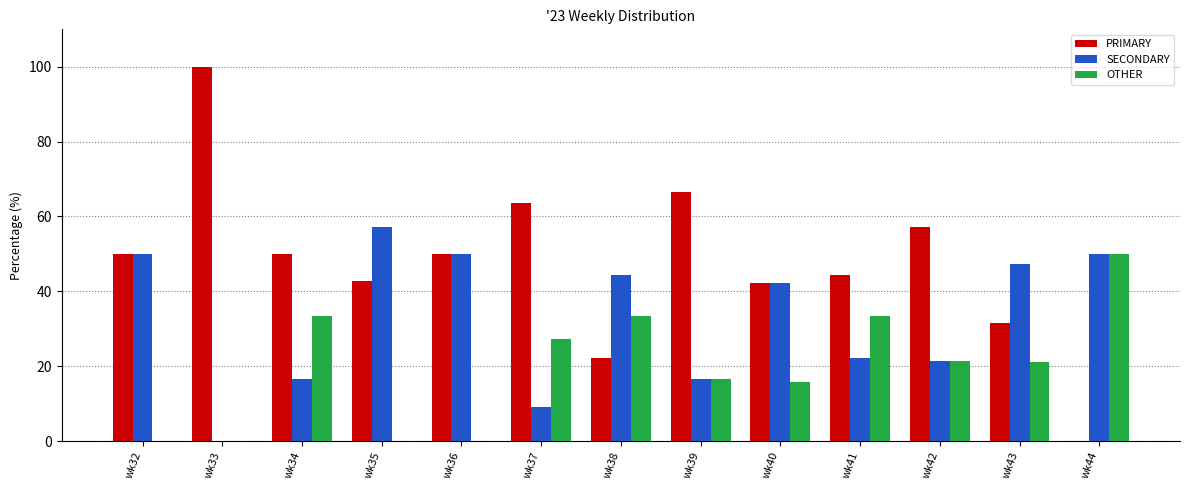

What is the sum of the OTHER values at wk33 and wk34?

33.3